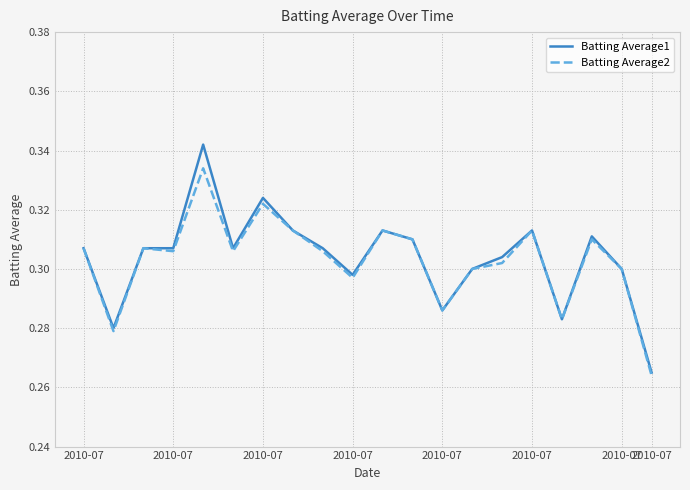

At how many categories does at least one series exceed 0?

20